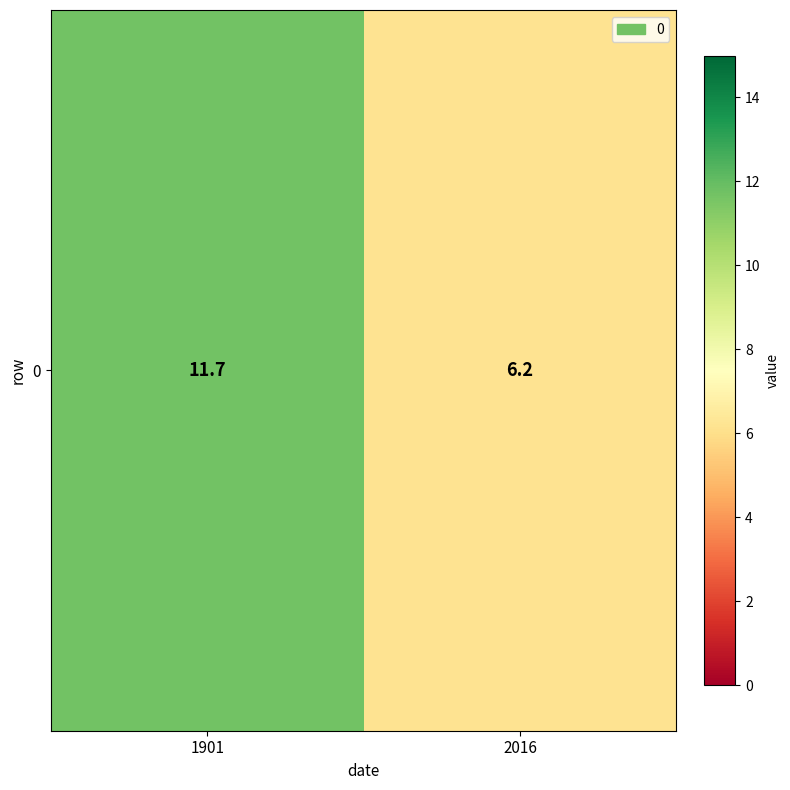

Reading left to right, what are all the values shown in this chart?

11.7	6.2